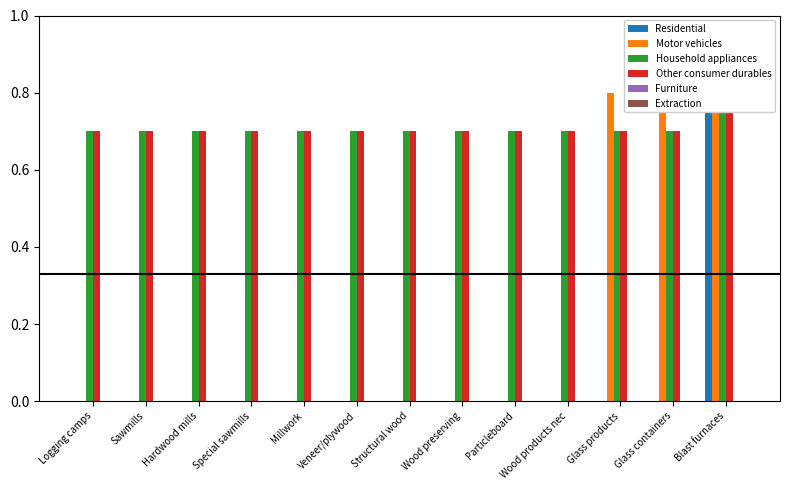

Reading left to right, list all the values displayed in this chart.

Residential: 0.0	0.0	0.0	0.0	0.0	0.0	0.0	0.0	0.0	0.0	0.0	0.0	0.9
Motor vehicles: 0.0	0.0	0.0	0.0	0.0	0.0	0.0	0.0	0.0	0.0	0.8	0.8	0.8
Household appliances: 0.7	0.7	0.7	0.7	0.7	0.7	0.7	0.7	0.7	0.7	0.7	0.7	1.0
Other consumer durables: 0.7	0.7	0.7	0.7	0.7	0.7	0.7	0.7	0.7	0.7	0.7	0.7	1.0
Furniture: 0.0	0.0	0.0	0.0	0.0	0.0	0.0	0.0	0.0	0.0	0.0	0.0	0.0
Extraction: 0.0	0.0	0.0	0.0	0.0	0.0	0.0	0.0	0.0	0.0	0.0	0.0	0.0